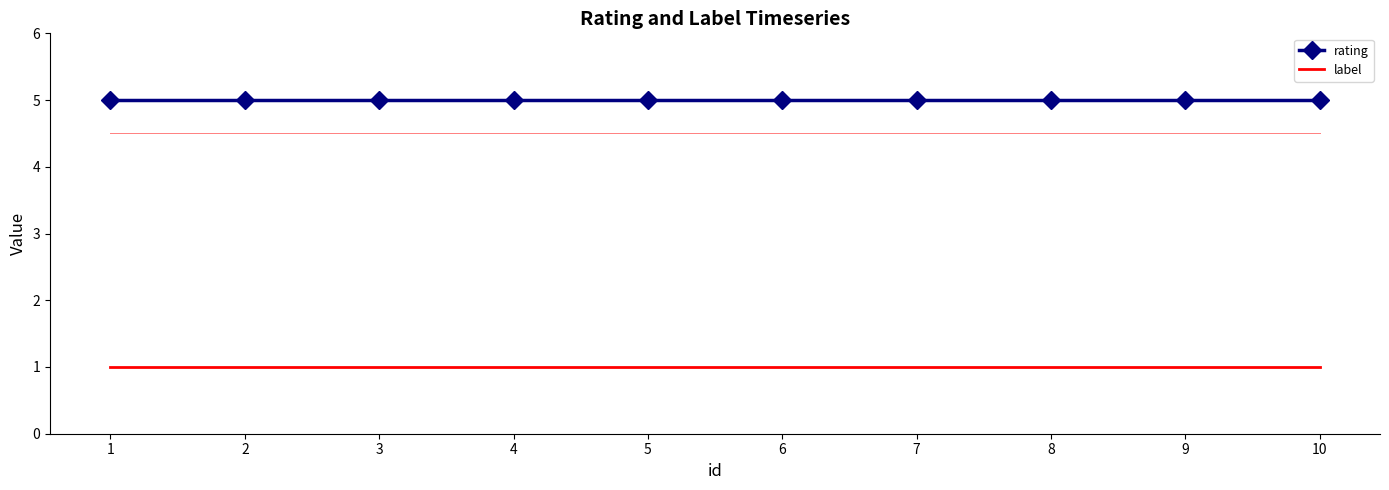

At 7, list the series in order from smallest to largest.

label, rating